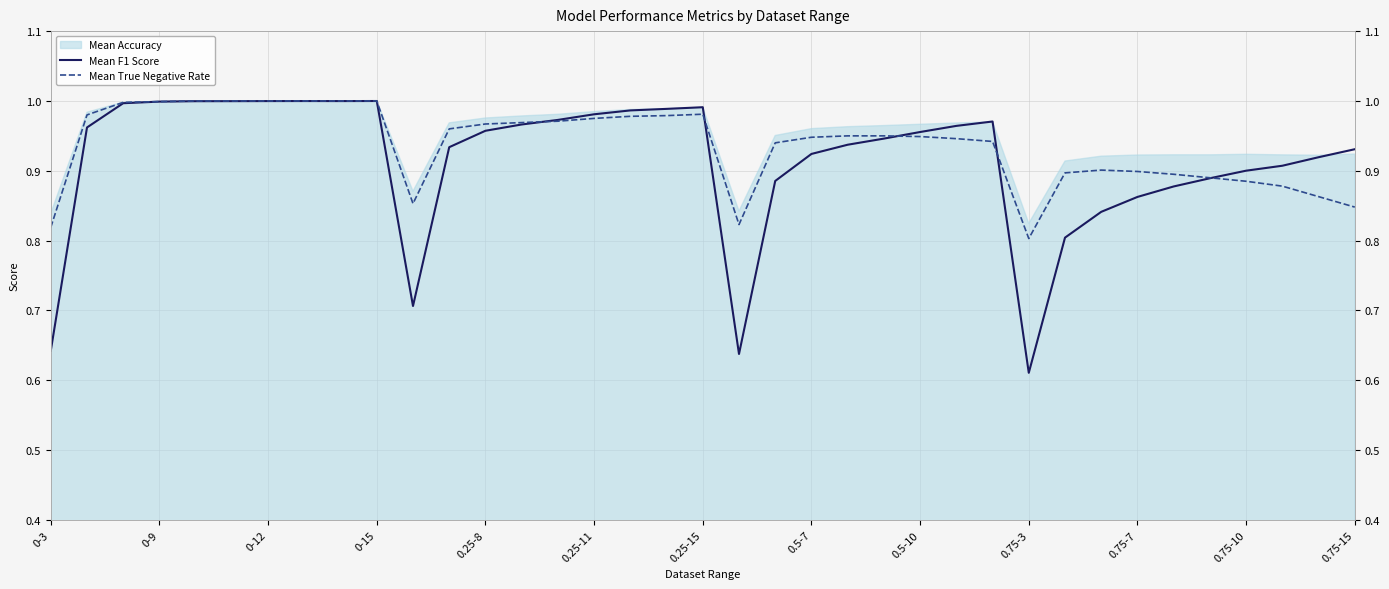

At 0.5-10, list the series in order from smallest to largest.

Mean True Negative Rate, Mean F1 Score